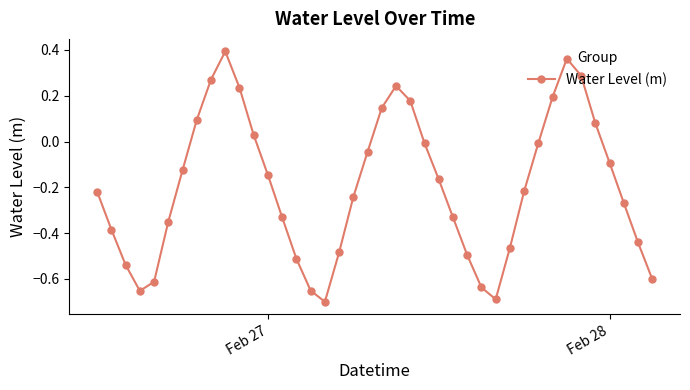

How many points are lower than both their immediate neighbors (excluding endpoints)?

3